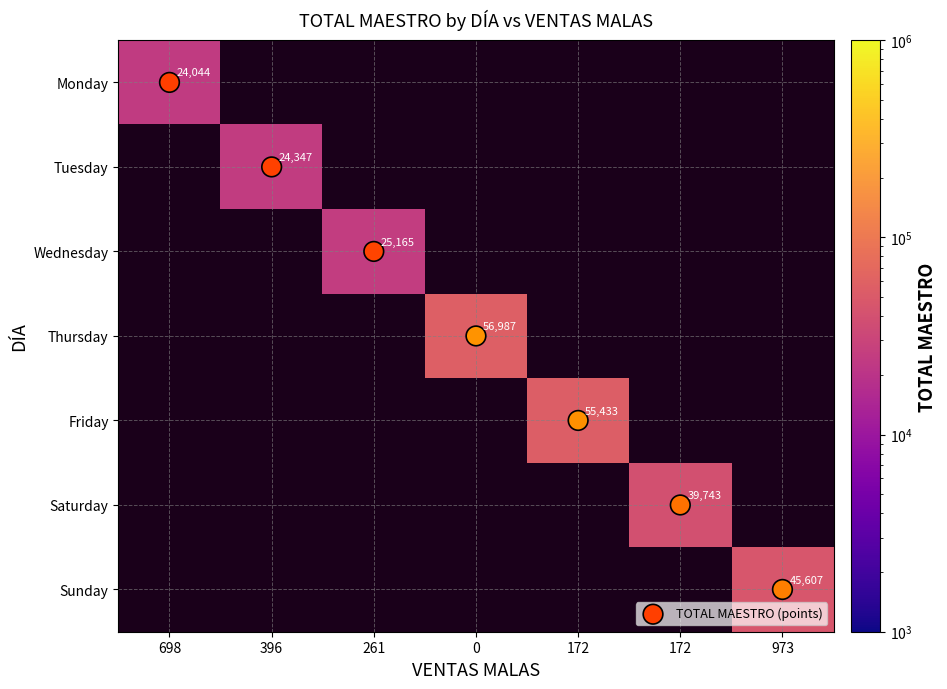

Which has a higher value, 172 or 396?

172